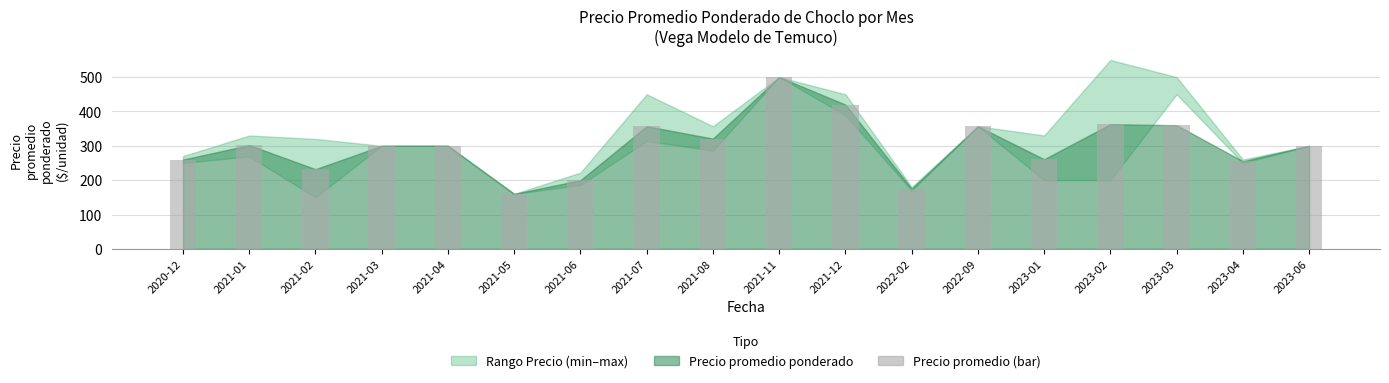

What is the difference between the maximum and minimum values?

340